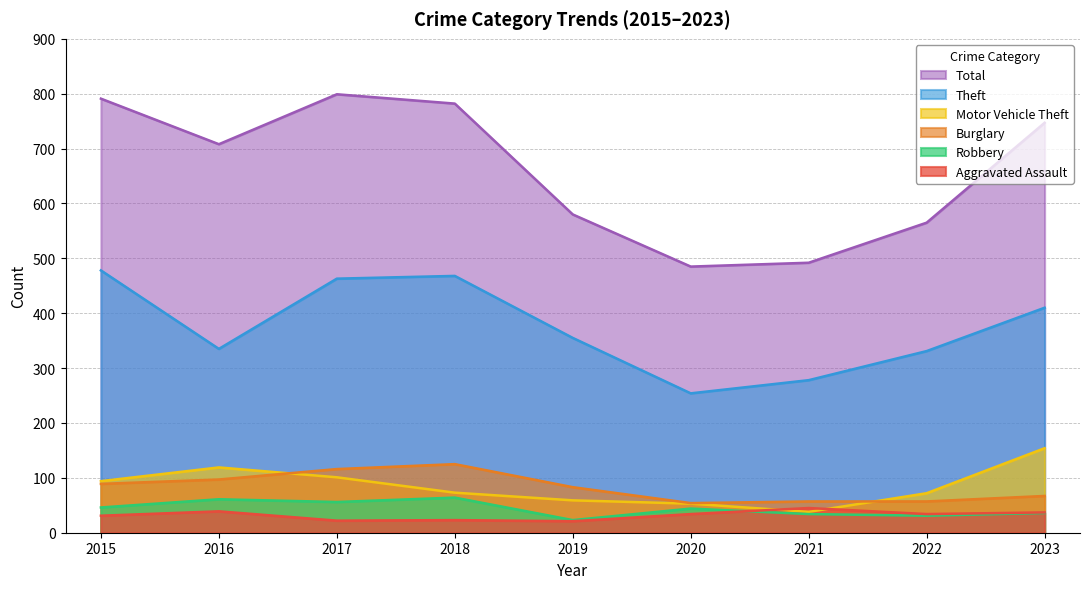

Is it true that Burglary equals 51 at 2015?

False